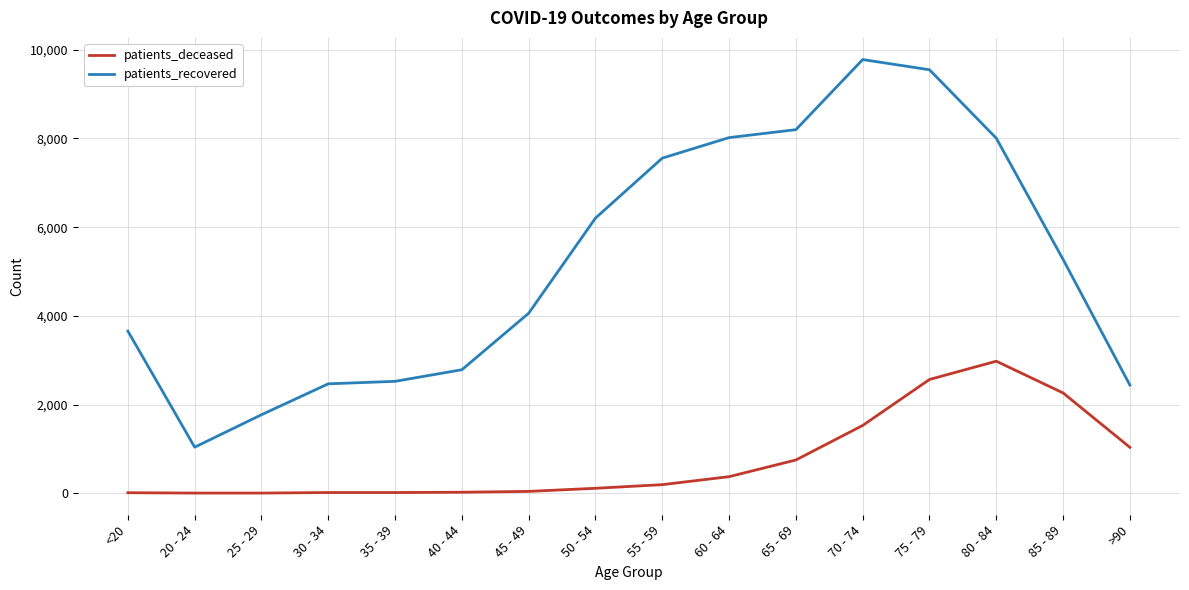

Which label corresponds to the largest value in the chart?

70 - 74